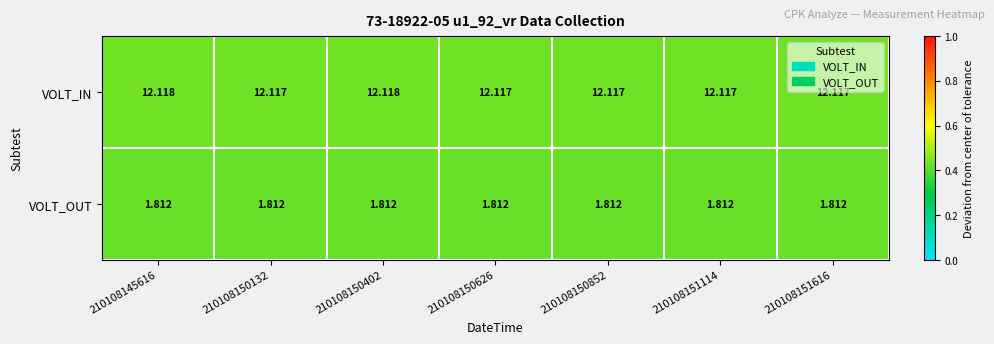

Which series has the largest range (max minus min)?

VOLT_IN